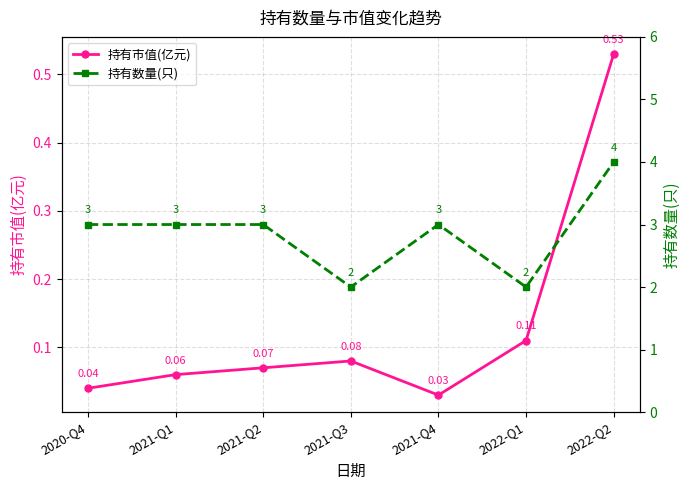

True or false: 持有数量(只) and 持有市值(亿元) cross at least once.

False